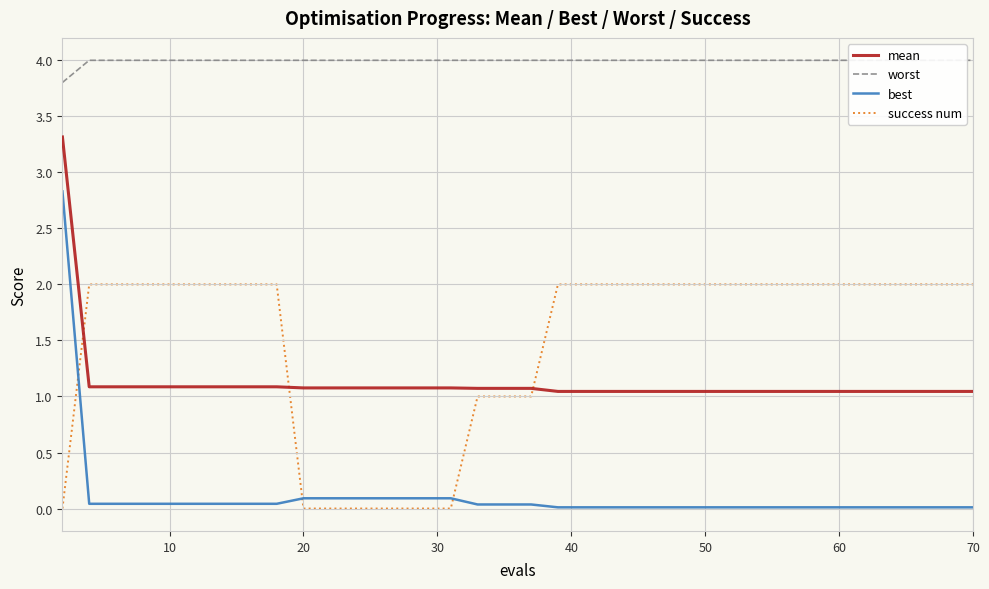

True or false: success num and best intersect in this chart.

True